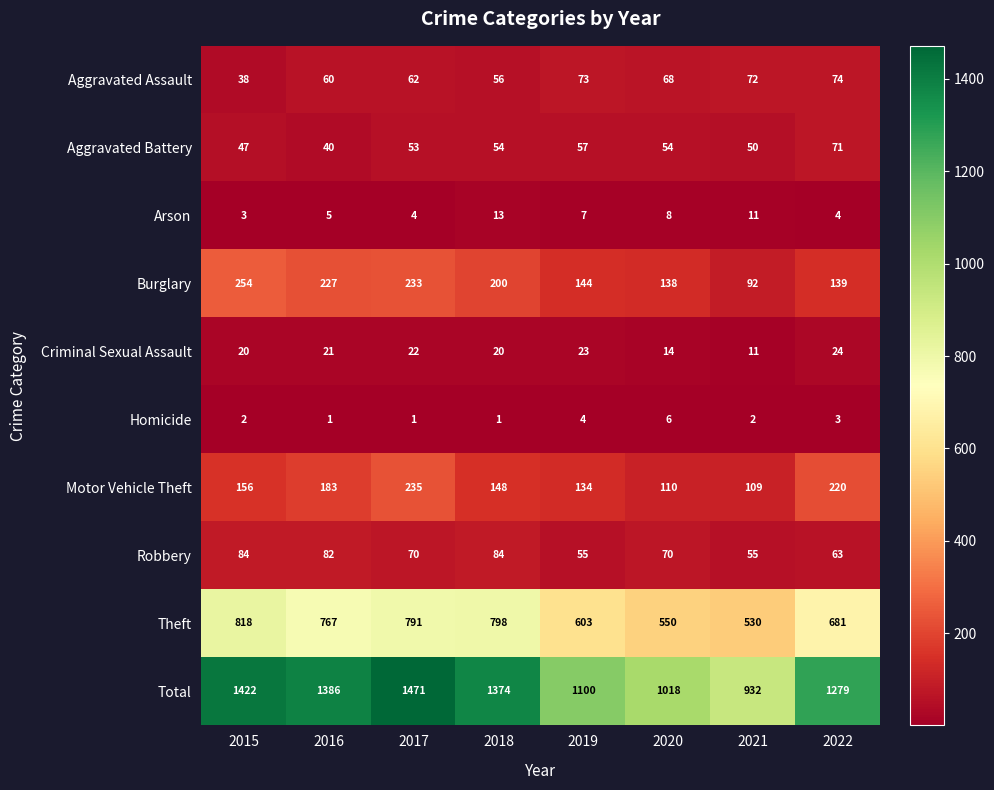

What is the difference between the Aggravated Assault values at 2015 and 2017?

24